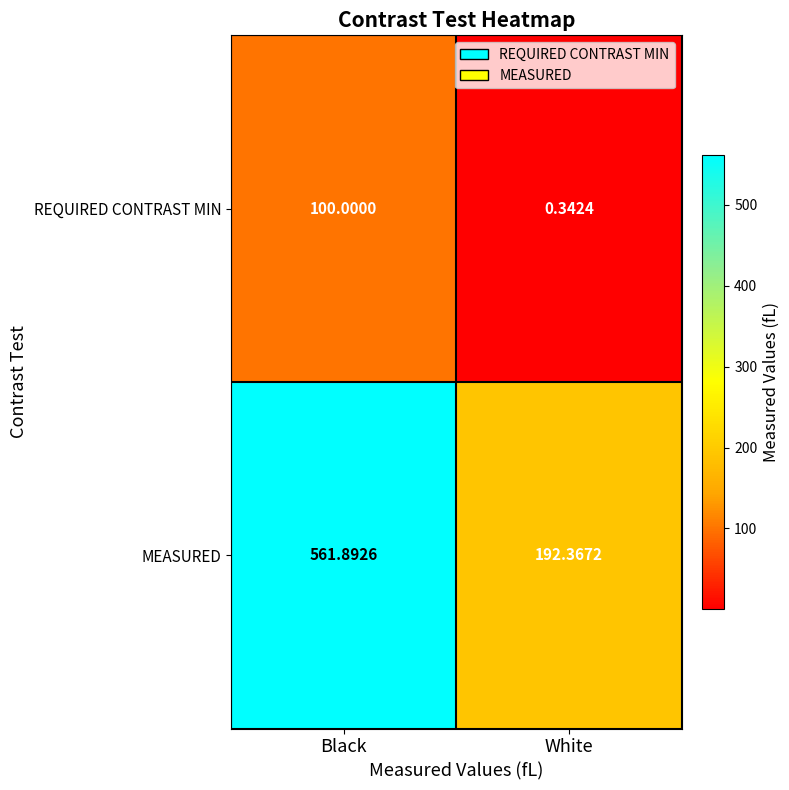

Which category has the highest value across all series?

Black